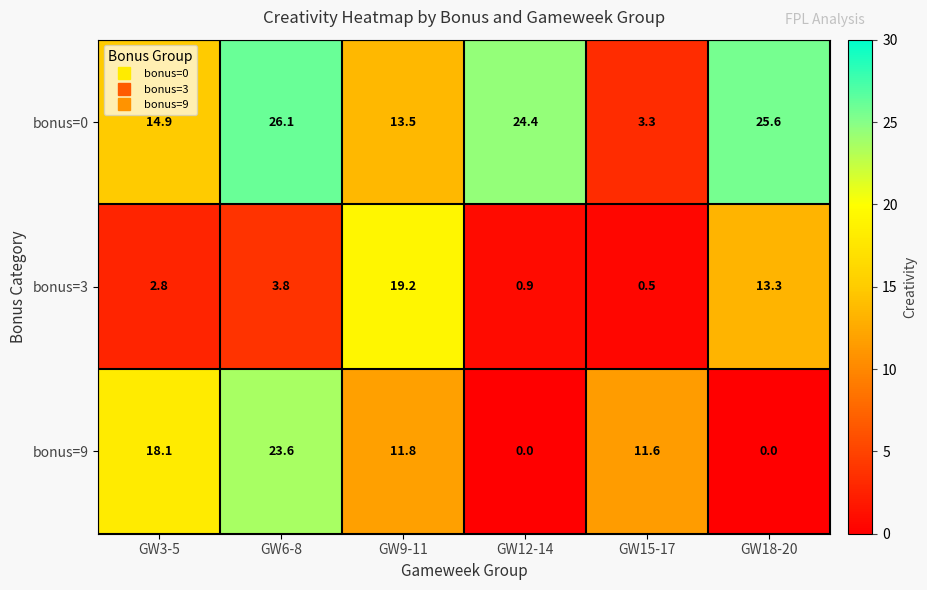

The value of bonus=0 at GW12-14 is 9.2. True or false?

False